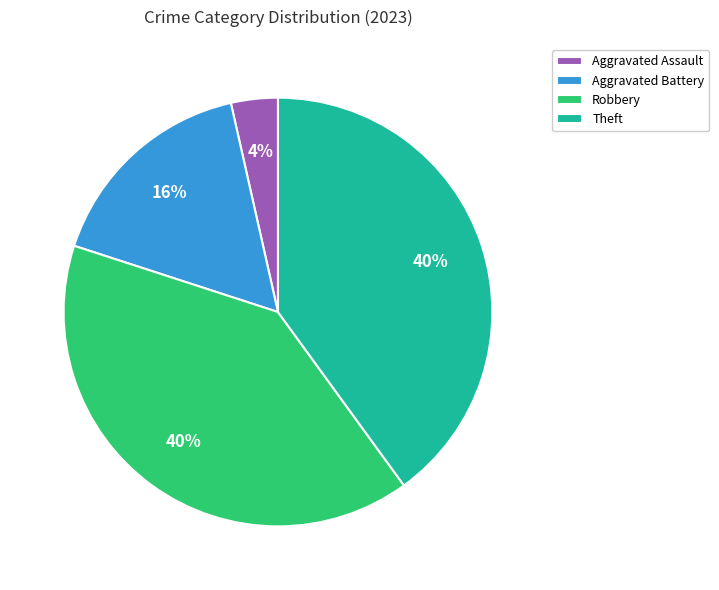

Is the sum of Aggravated Assault and Aggravated Battery greater than half?

No